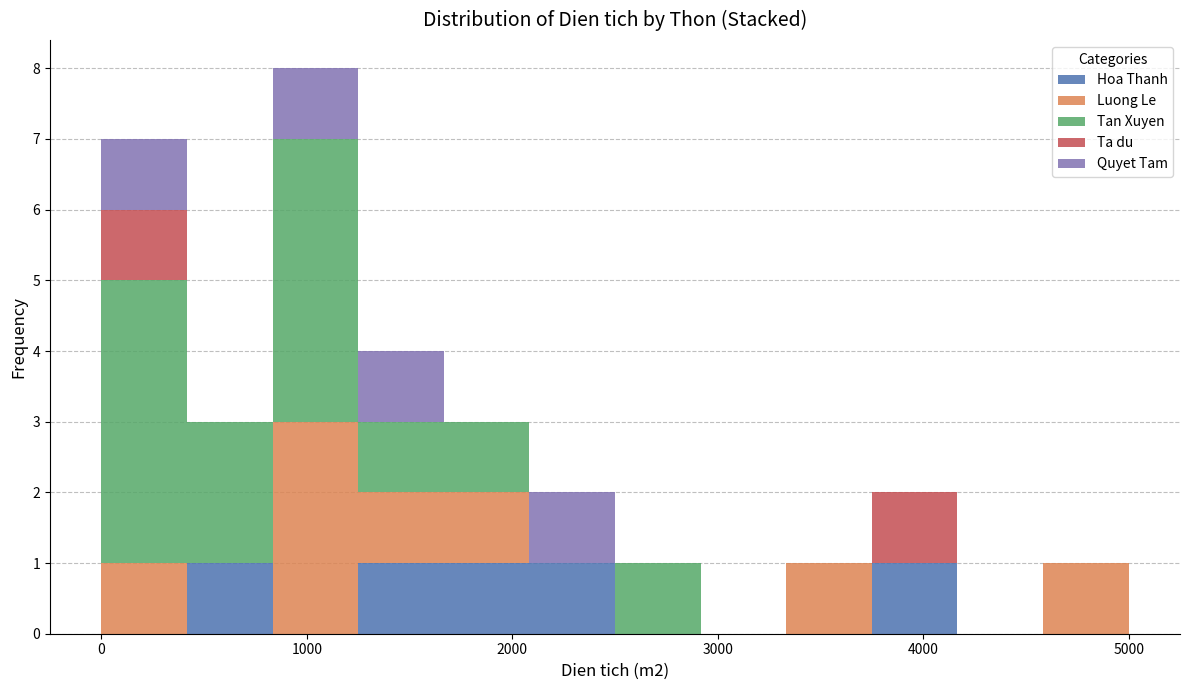

Which range on the x-axis has the tallest stacked bar (by total height)?

800 to 1300